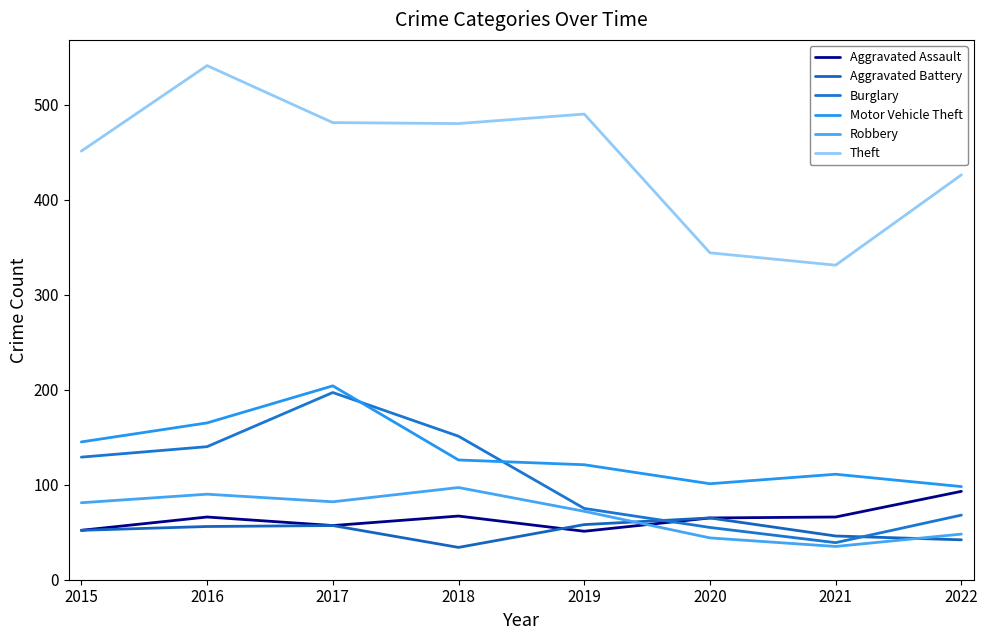

The Aggravated Battery series shows 42 at 2022. True or false?

True